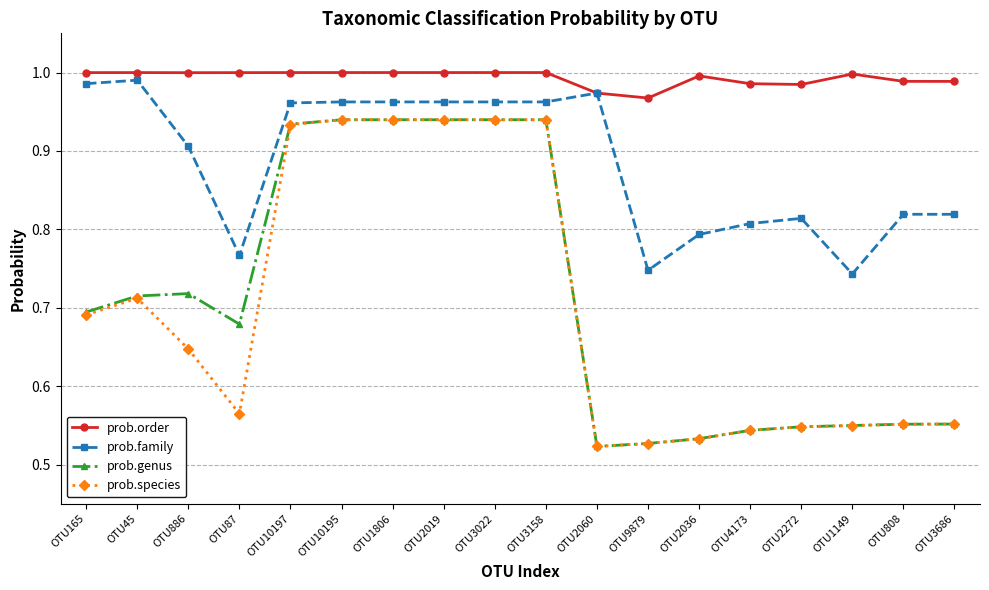

True or false: prob.species and prob.order cross at least once.

False